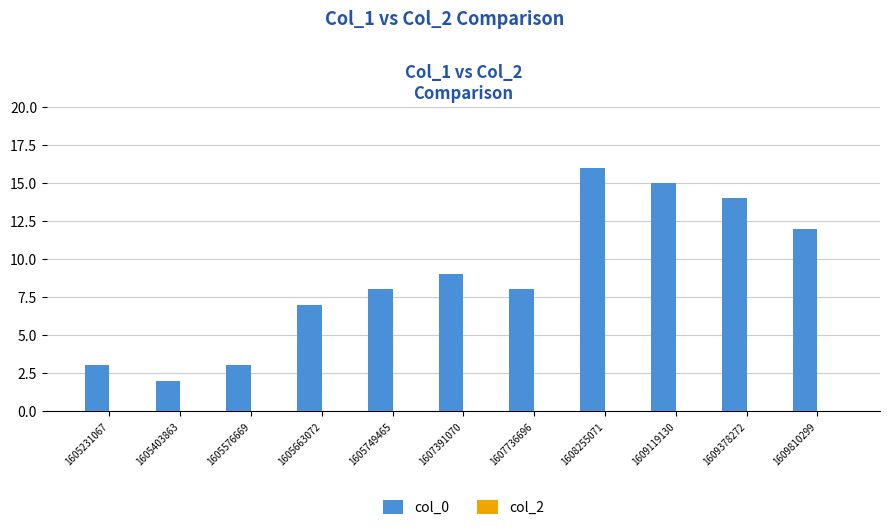

What is the ratio of the value at 1607391070 to the value at 1605231067?

3.0